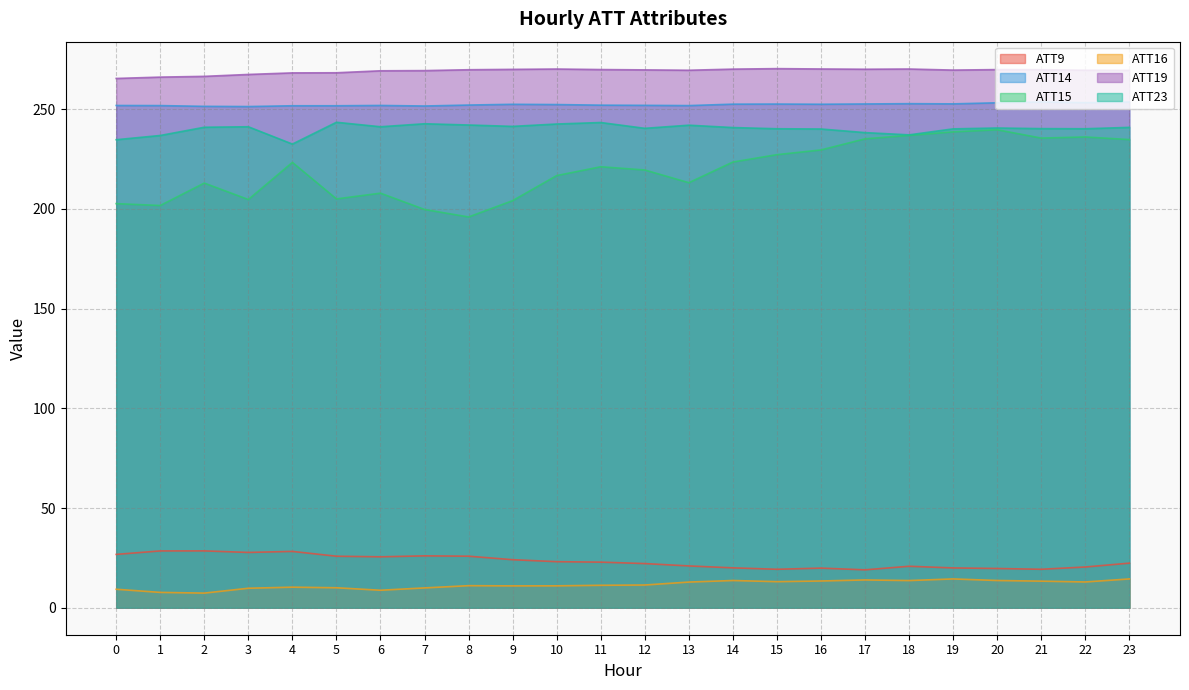

The value of ATT19 at 2 is 266.5. True or false?

True